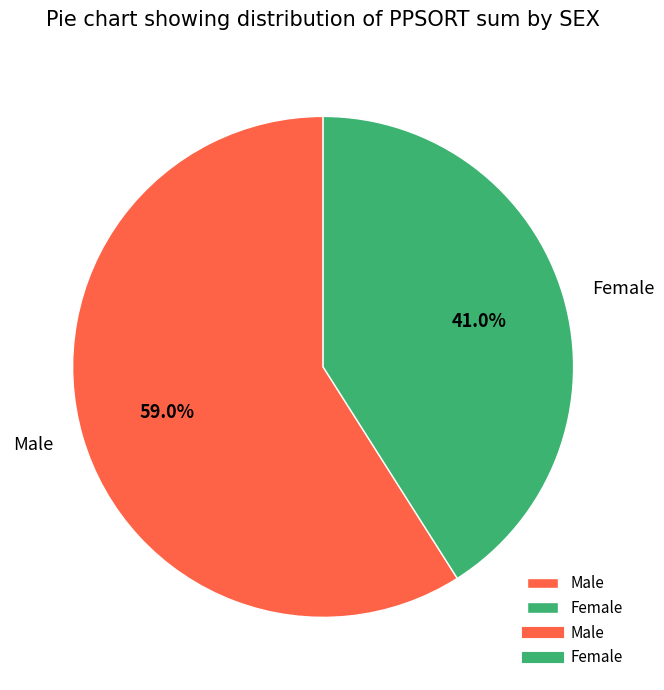

Approximately how many times larger is the value at Female compared to Male?

0.7